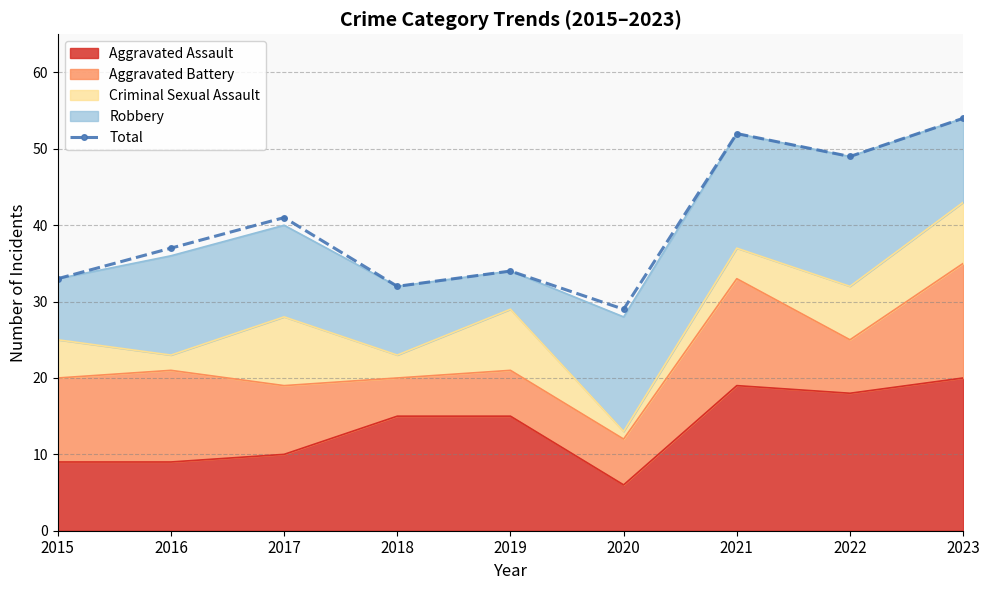

True or false: the data has more than 1 interior local peaks.

True